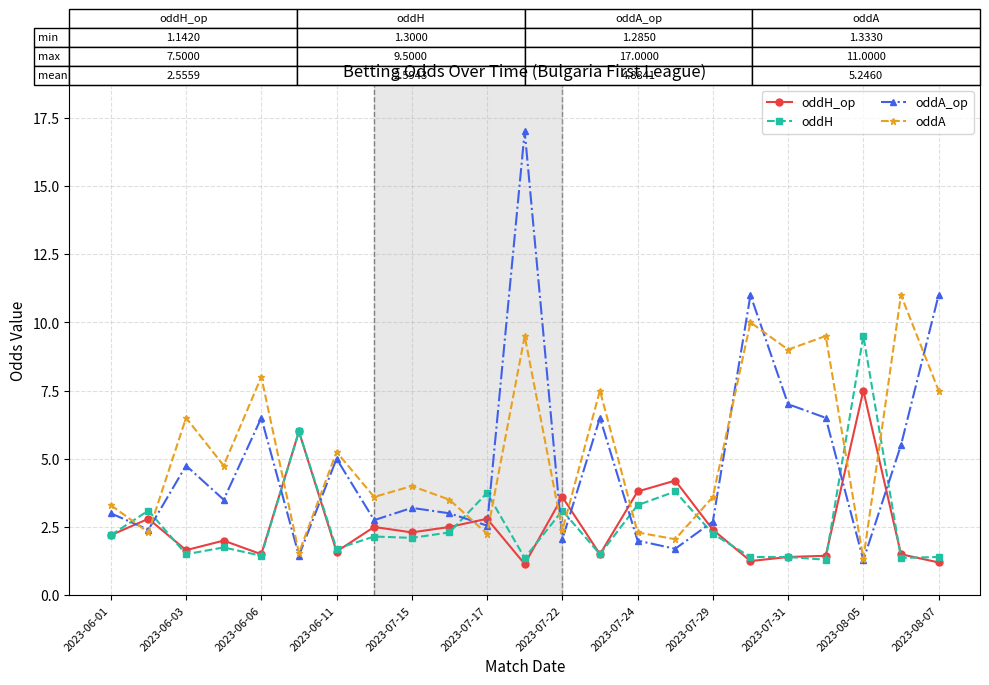

What is the smallest value displayed?

1.1